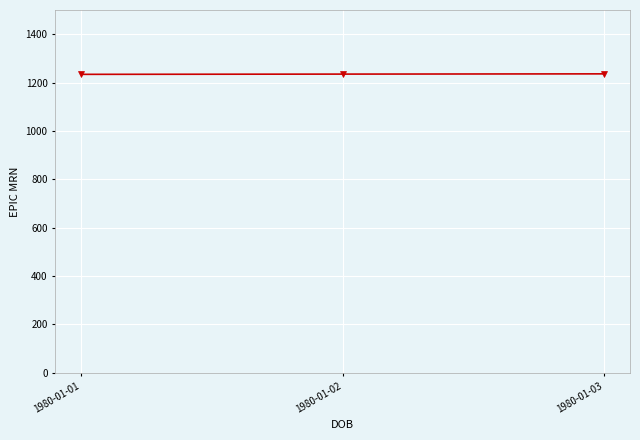

What is the sum of the values at 1980-01-03 and 1980-01-02?

2471